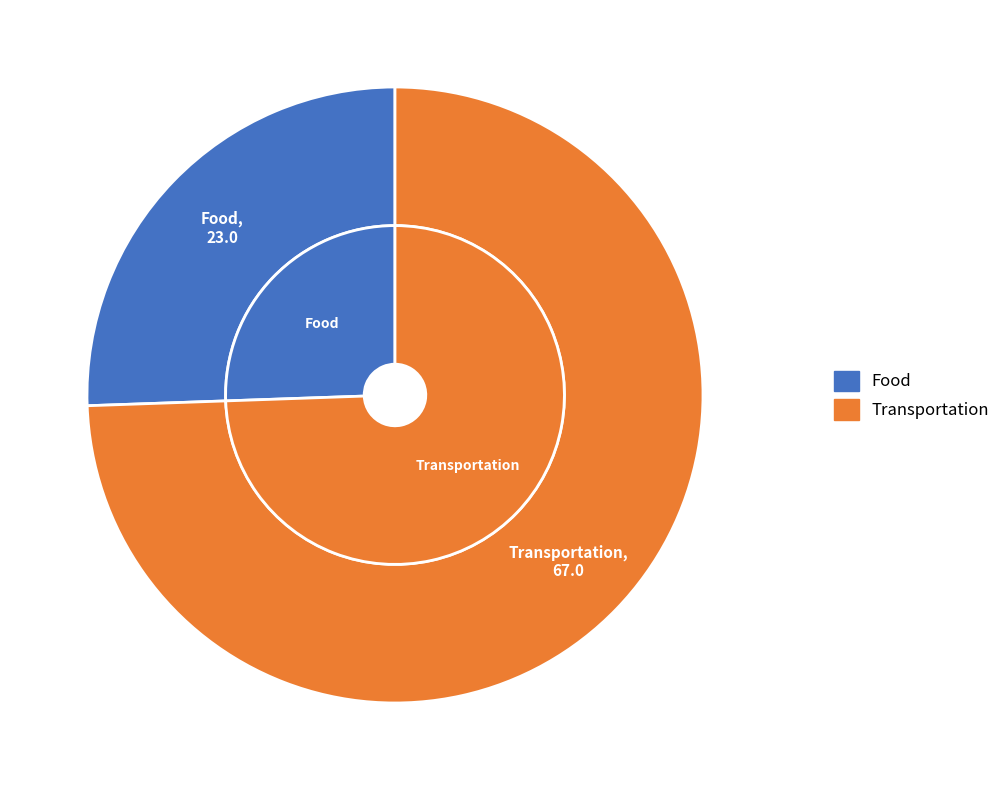

Count the number of slices in the pie.

2